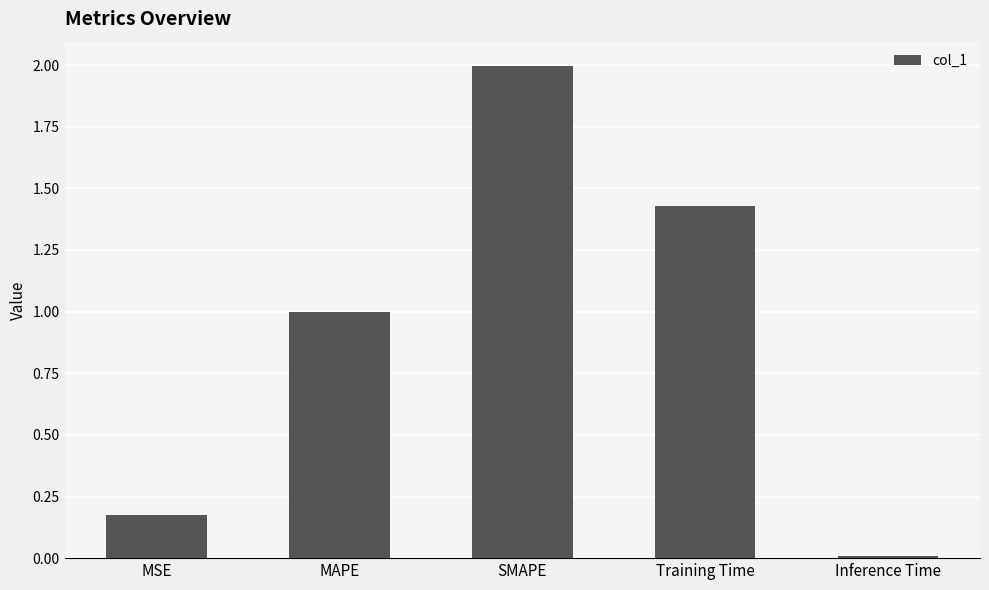

What is the label of the 3rd bar from the left?

SMAPE